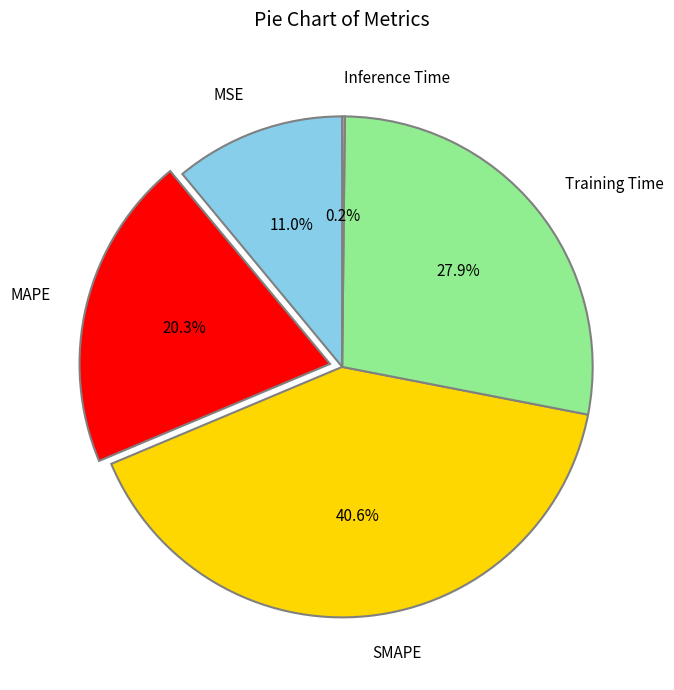

What is the largest slice in the pie chart?

SMAPE